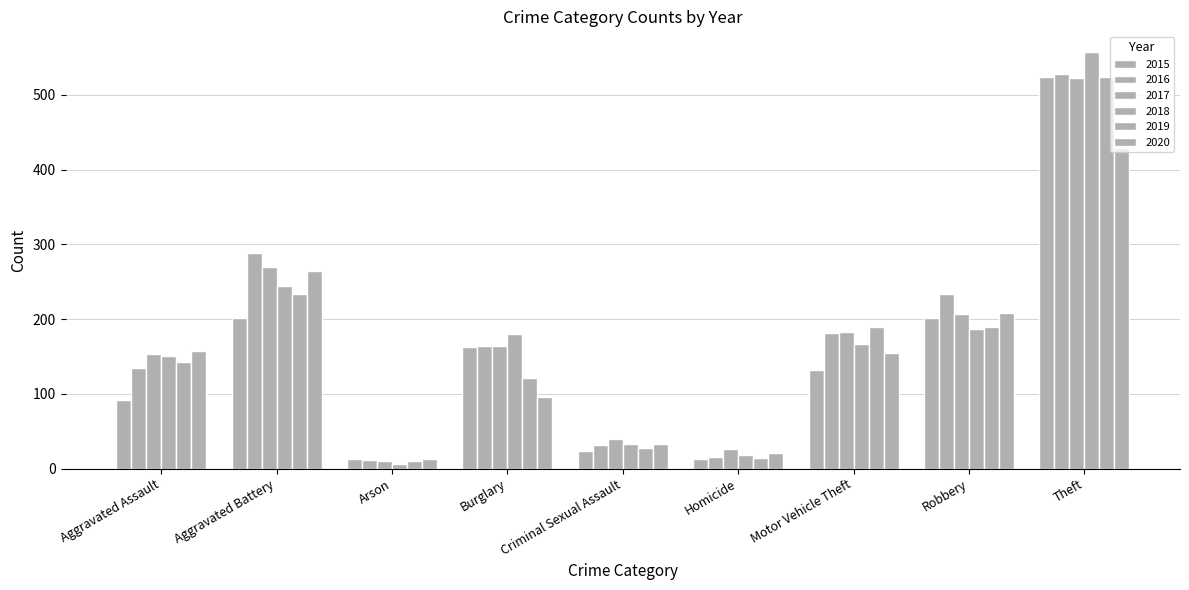

Is it true that 2020 equals 96 at Burglary?

True